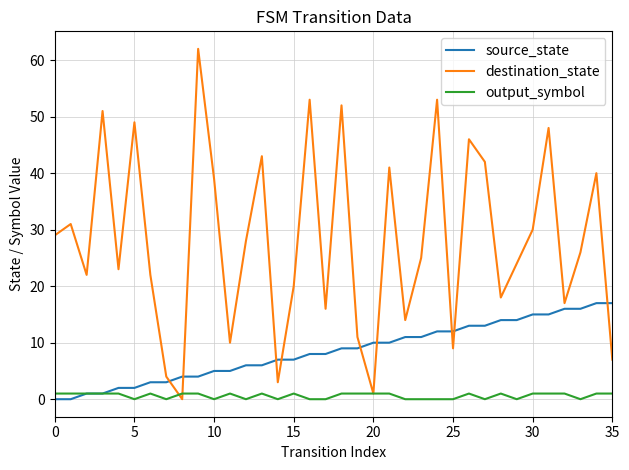

List the series in order of their peak value, lowest first.

output_symbol, source_state, destination_state